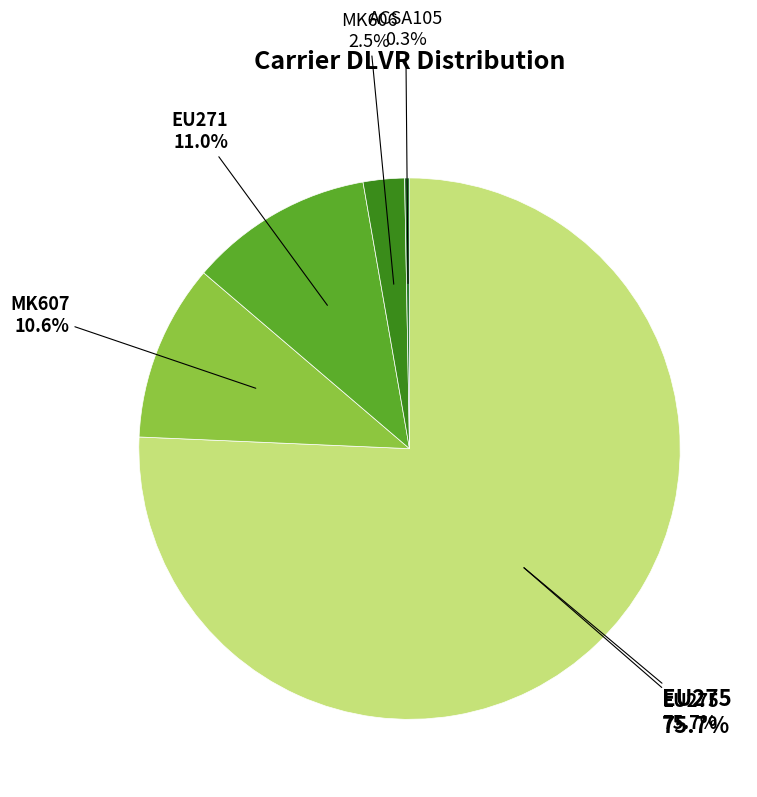

Count the number of slices in the pie.

8